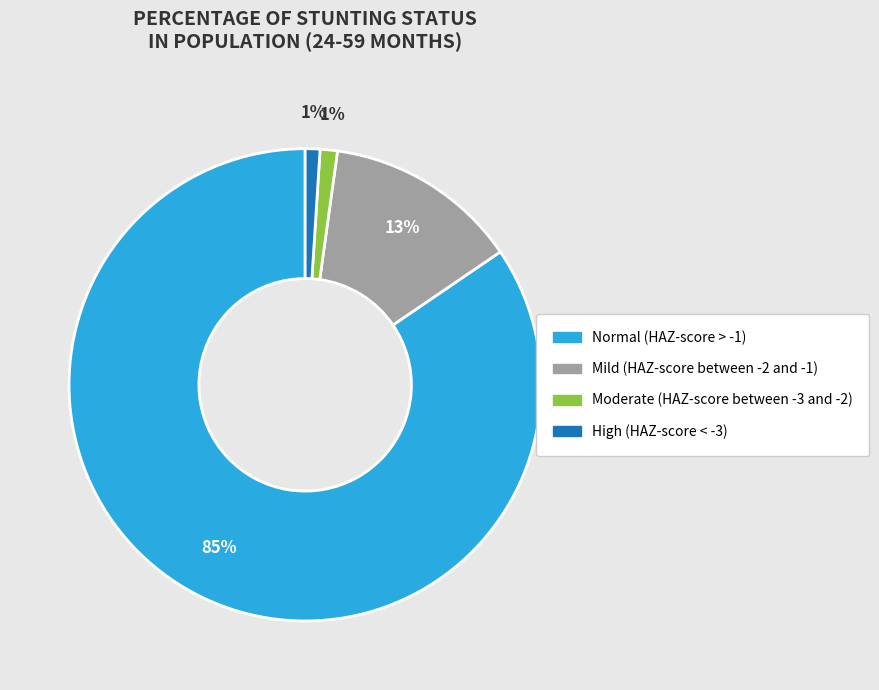

Which slice is the largest?

Normal (HAZ-score > -1)